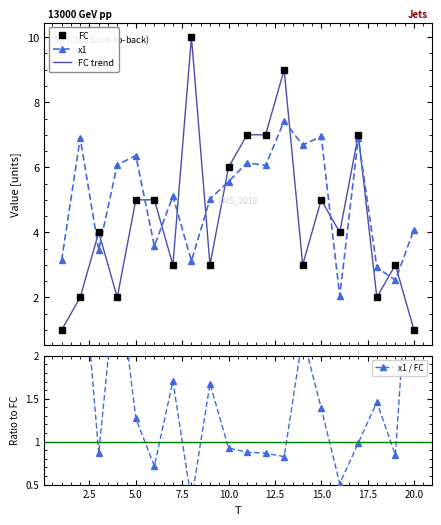

Is it true that x1 / FC equals 0.2 at 10.0?

False